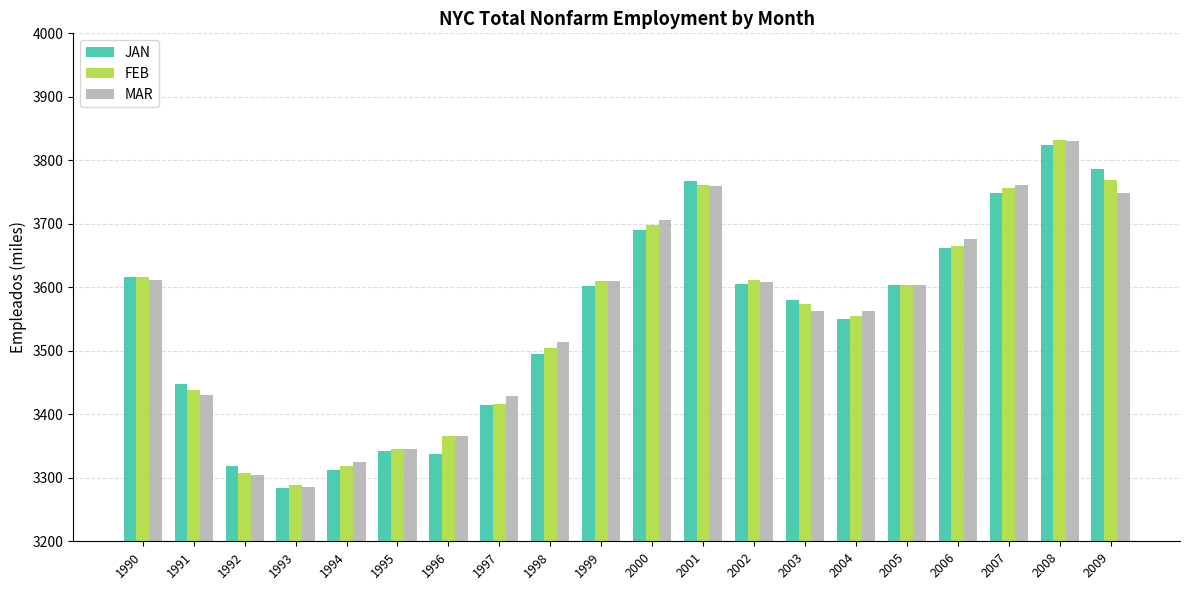

Which category has the highest value across all series?

2008